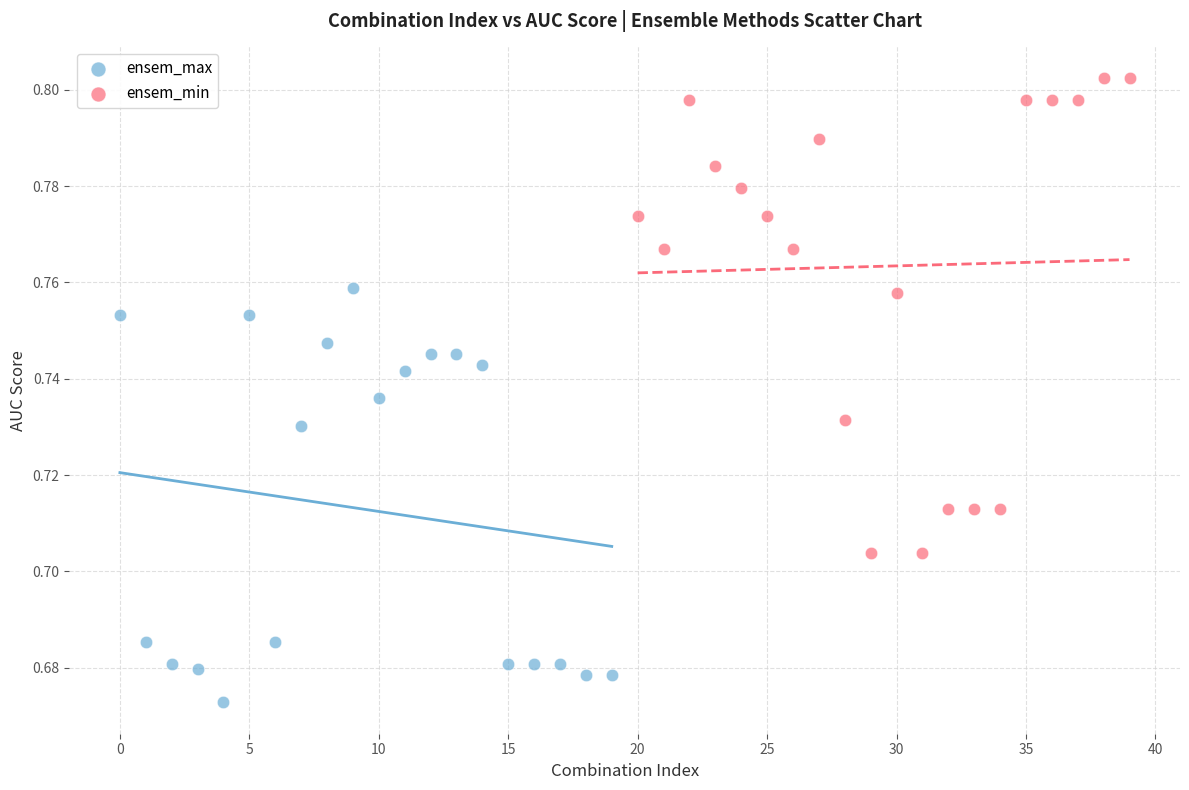

Which series reaches the minimum Y coordinate?

ensem_max